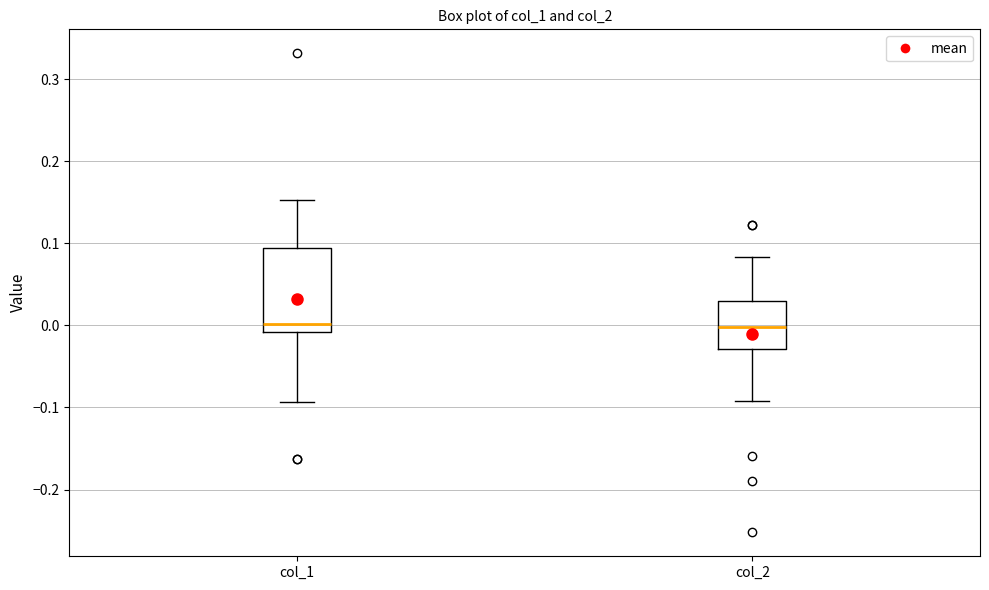

Reading left to right, transcribe this box plot: for each box, give where its median line is, the range the box spans, and where its two whiskers end, as read against the y-axis. The values are not printed on the chart, so give them approximately, as read against the axis.

col_1: median 0.00, box -0.01 to 0.09, whiskers -0.09 to 0.15
col_2: median 0.00, box -0.03 to 0.03, whiskers -0.09 to 0.08